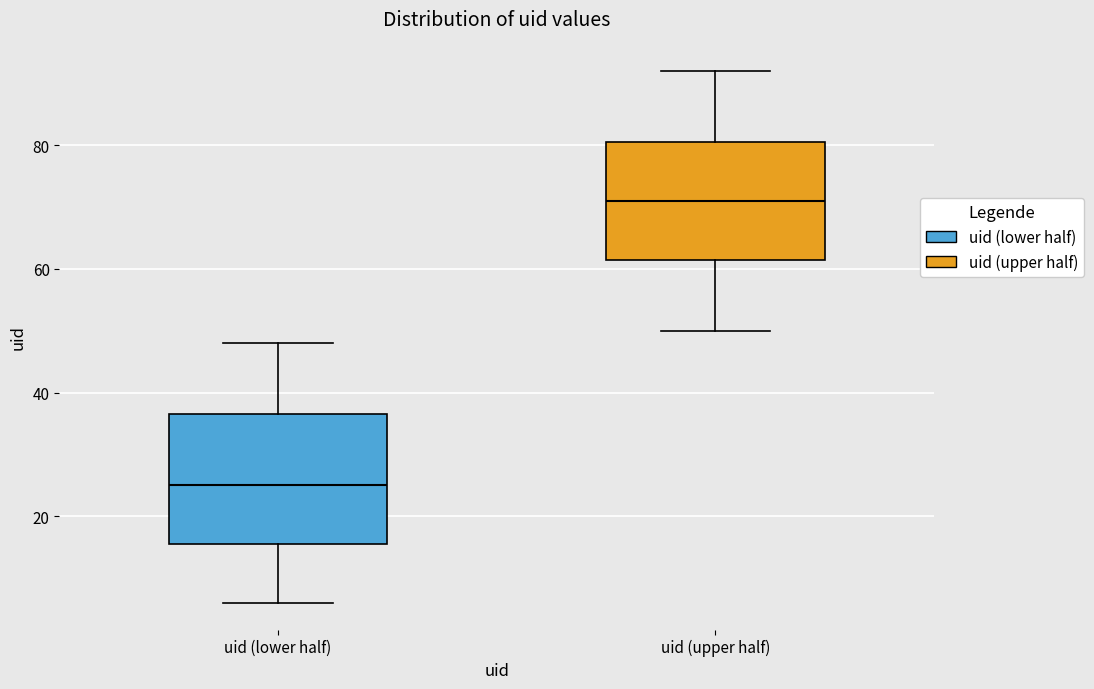

Reading left to right, transcribe this box plot: for each box, give where its median line is, the range the box spans, and where its two whiskers end, as read against the y-axis. The values are not printed on the chart, so give them approximately, as read against the axis.

uid (lower half): median 26, box 16 to 36, whiskers 6 to 48
uid (upper half): median 72, box 62 to 80, whiskers 50 to 92